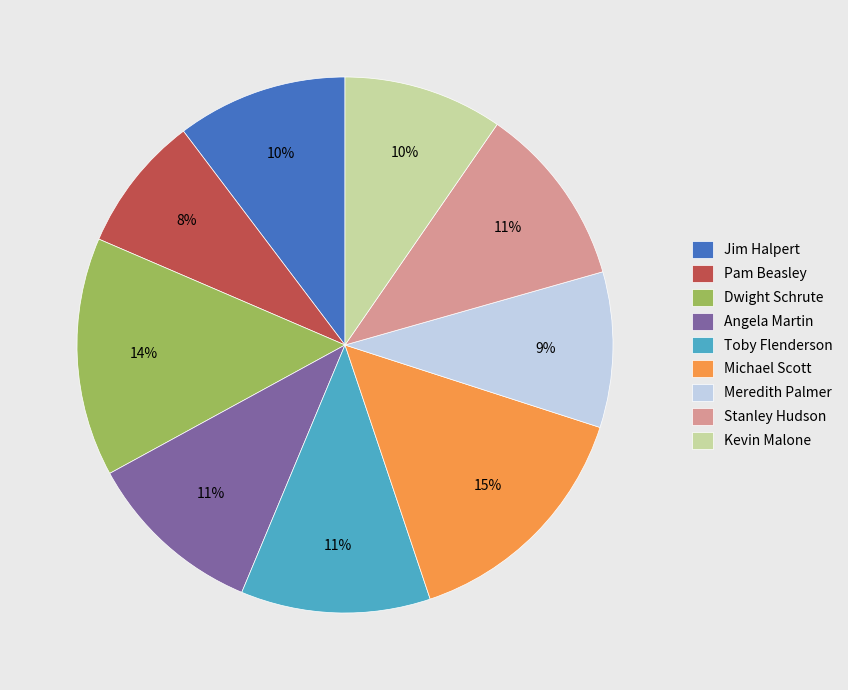

Between Pam Beasley and Toby Flenderson, which is larger?

Toby Flenderson